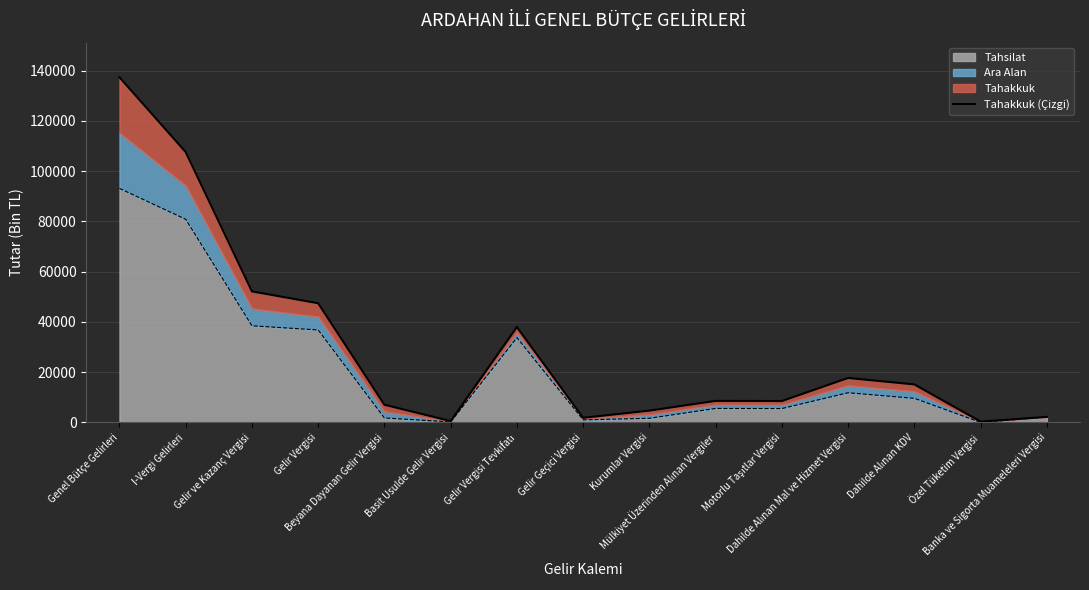

Reading left to right, transcribe all the data shown in this chart.

137377	107616	52158	47446	7051	564	37977	1854	4712	8591	8534	17708	15134	346	2228